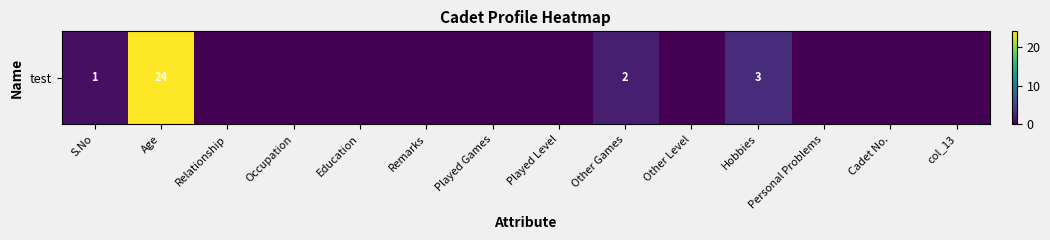

What is the difference between the values at col_13 and Other Games?

2